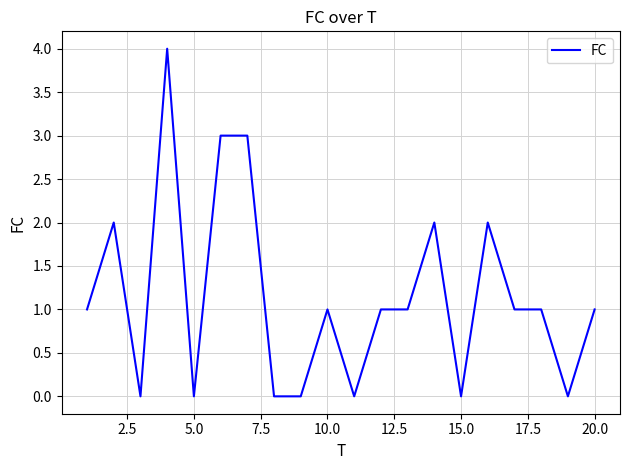

How many values are between 0 and 2?

17